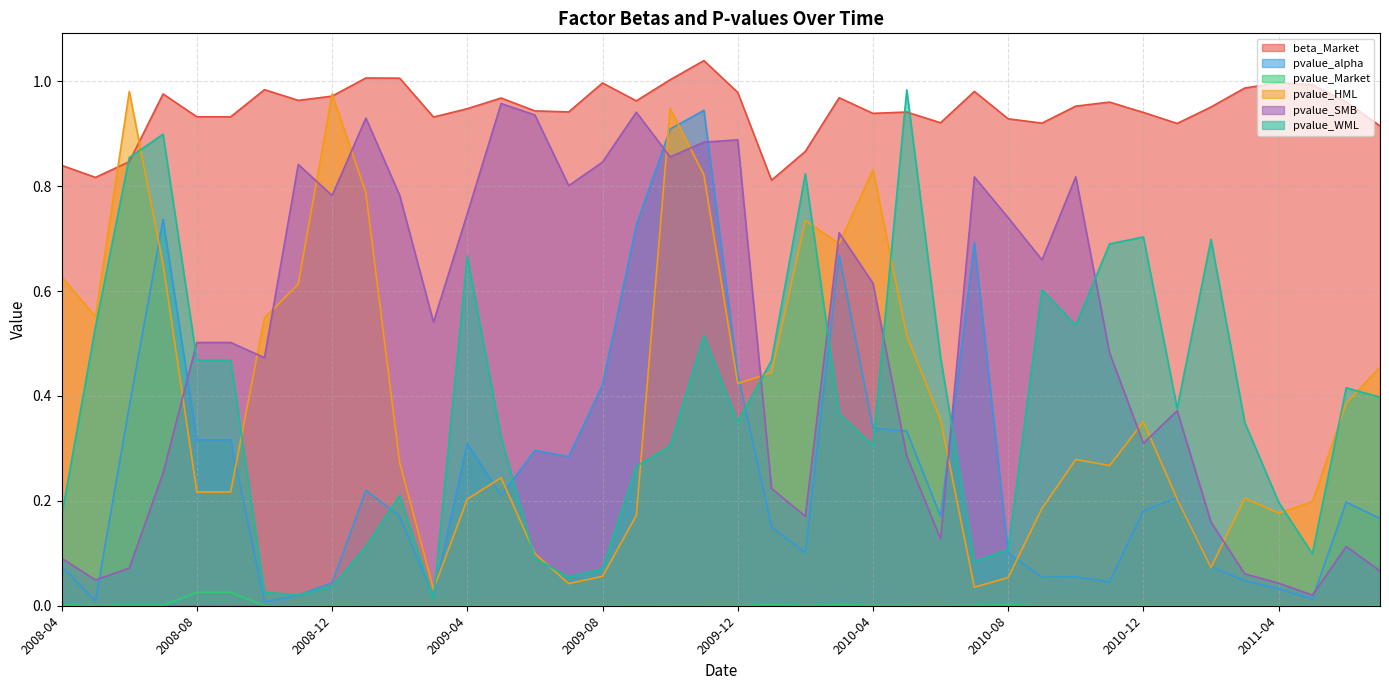

Which series has the widest spread of values?

pvalue_WML